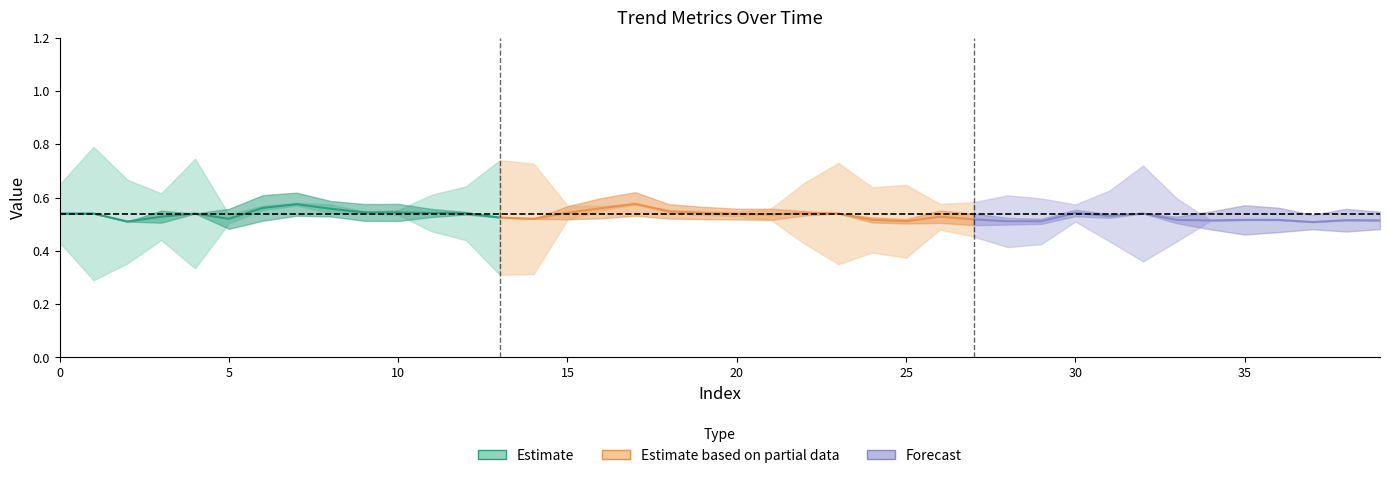

In chg, how many points are lower than both neighbors (excluding endpoints)?

8